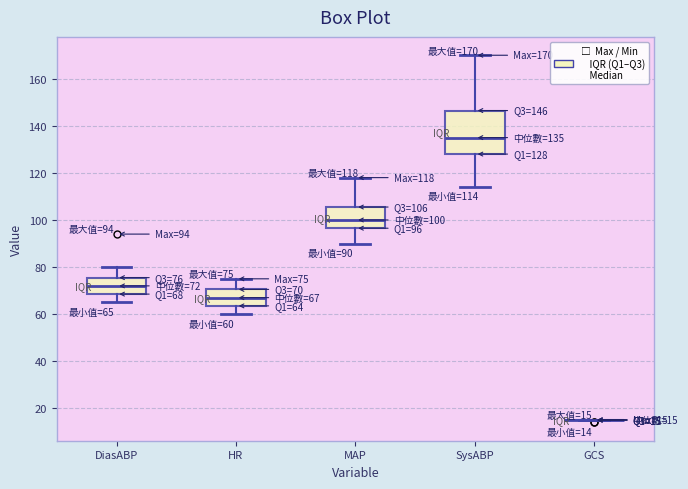

Which box is the tallest, from its lower edge to its upper edge?

SysABP